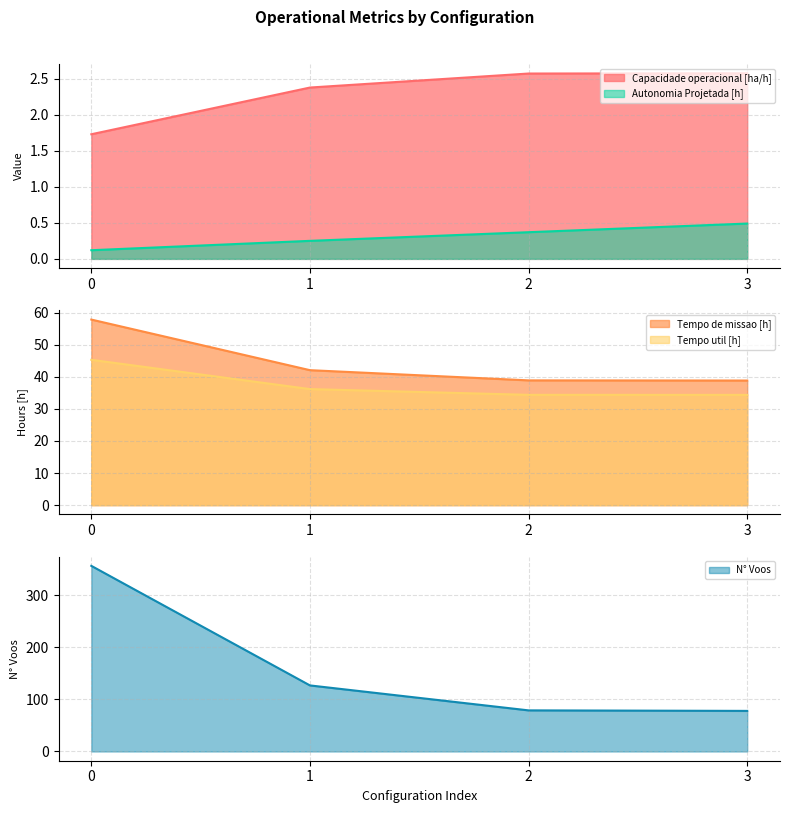

Between 0 and 3, which series saw the biggest shift?

N° Voos